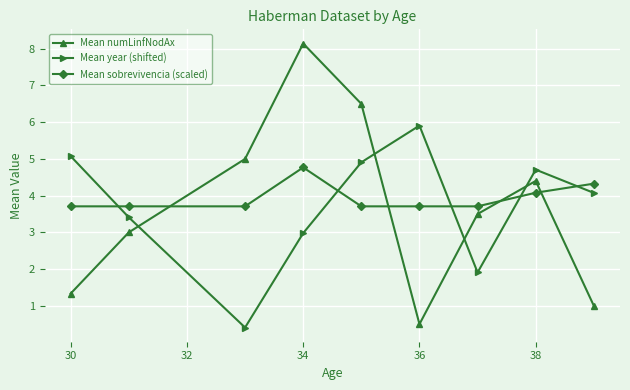

Which series has the widest spread of values?

Mean numLinfNodAx